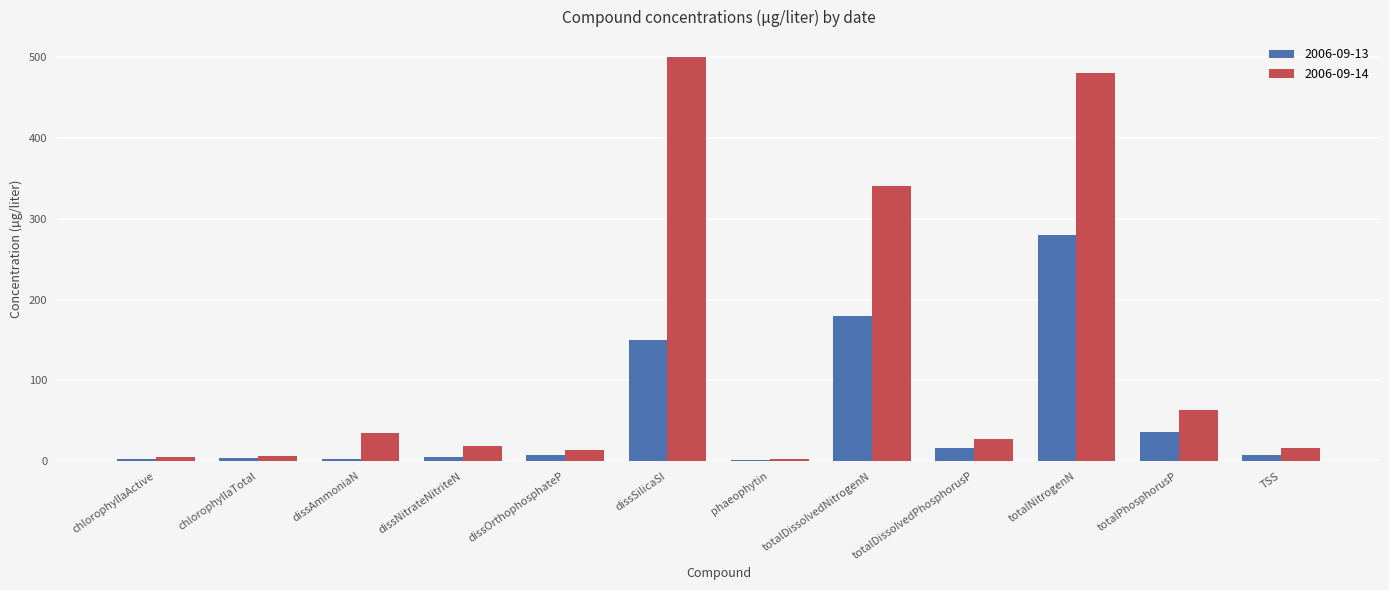

What is the maximum value for 2006-09-14?

500.0